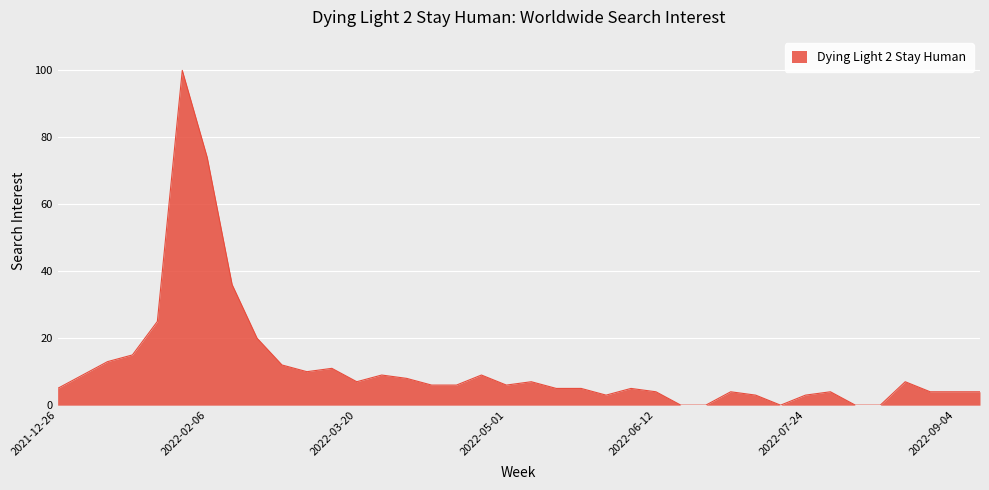

What is the greatest value displayed?

100